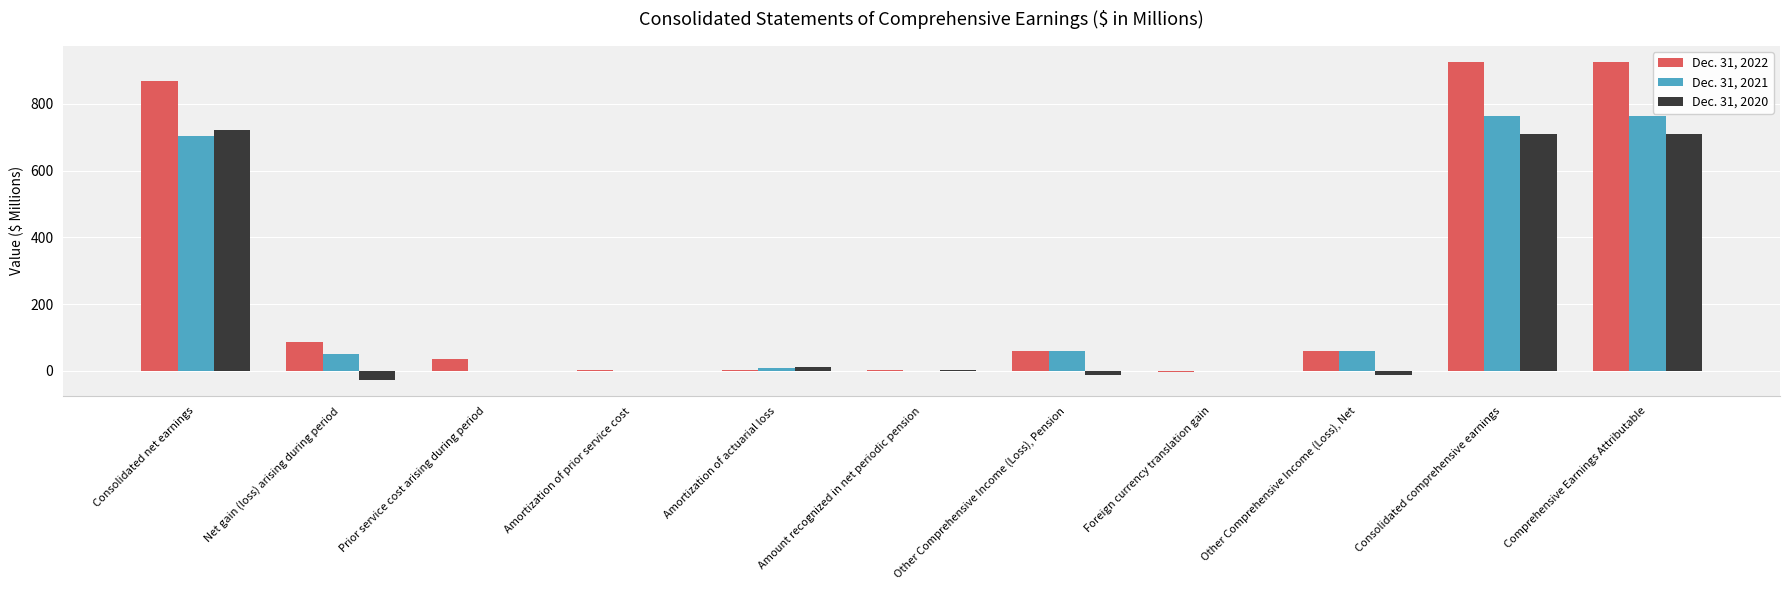

How many groups of bars are there?

11